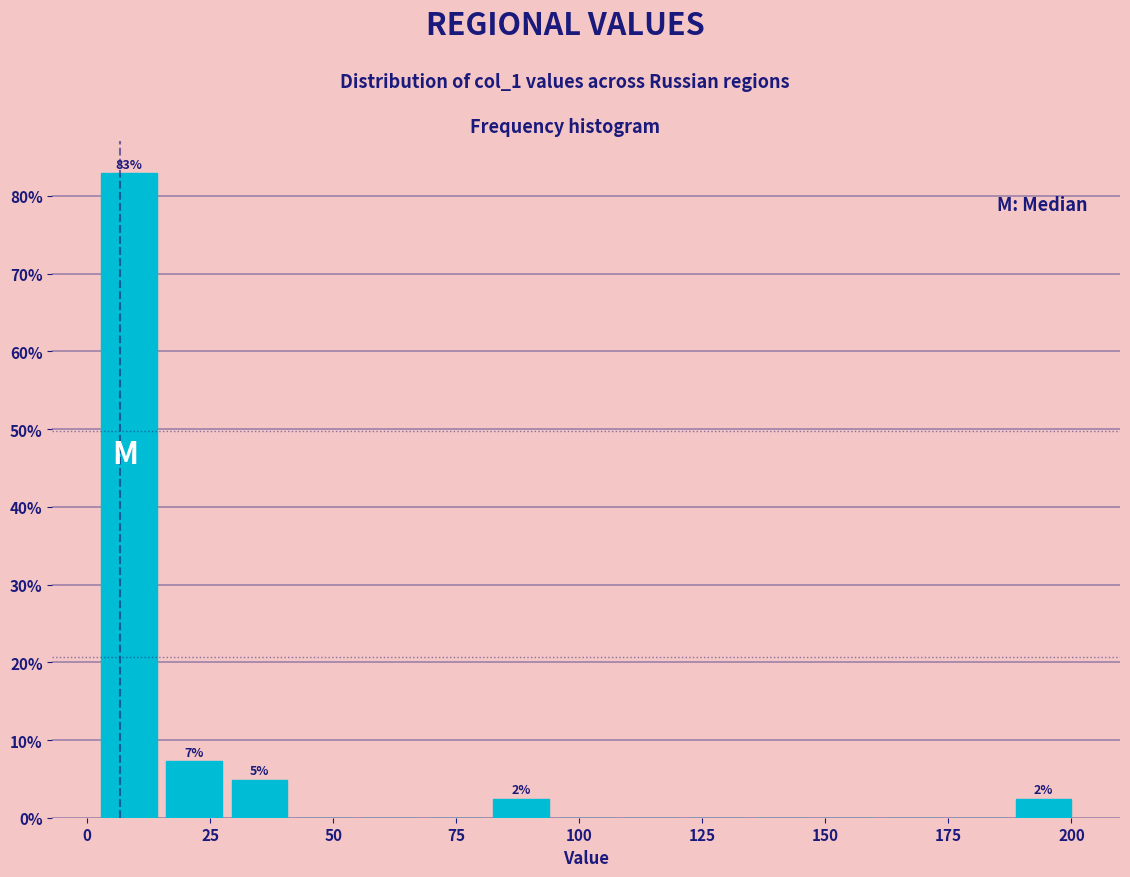

Read against the x-axis, roughly where is the centre of the tallest bar?

10